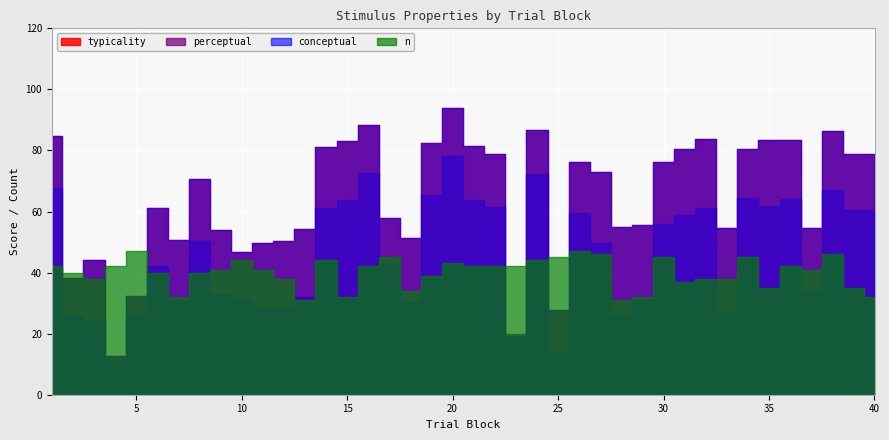

Which series has the largest range (max minus min)?

typicality